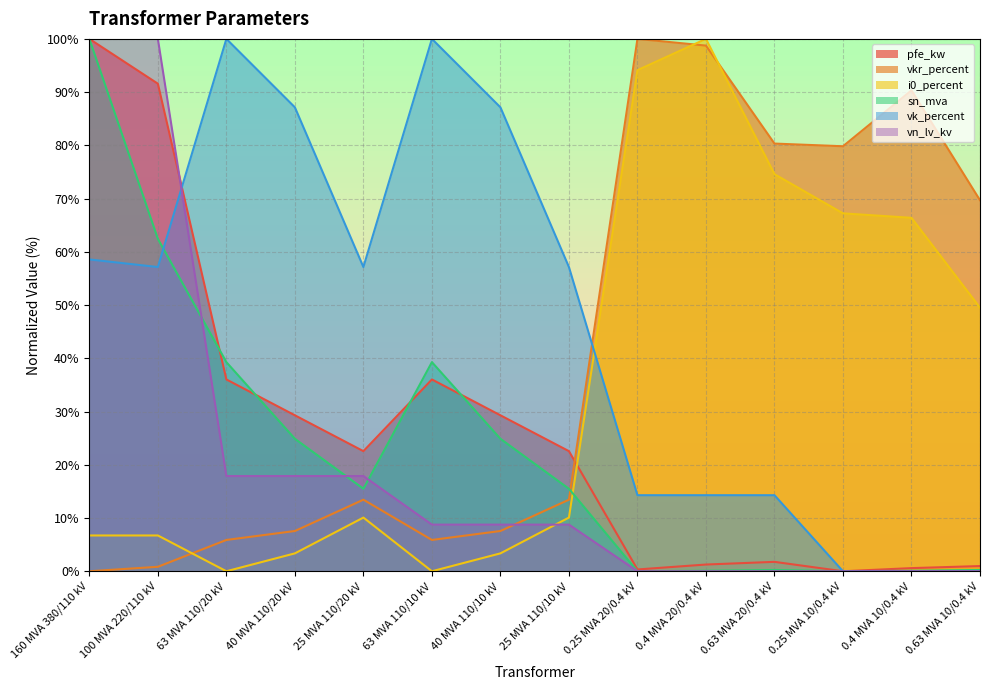

What is the total value across all series at 63 MVA 110/20 kV?

199.1